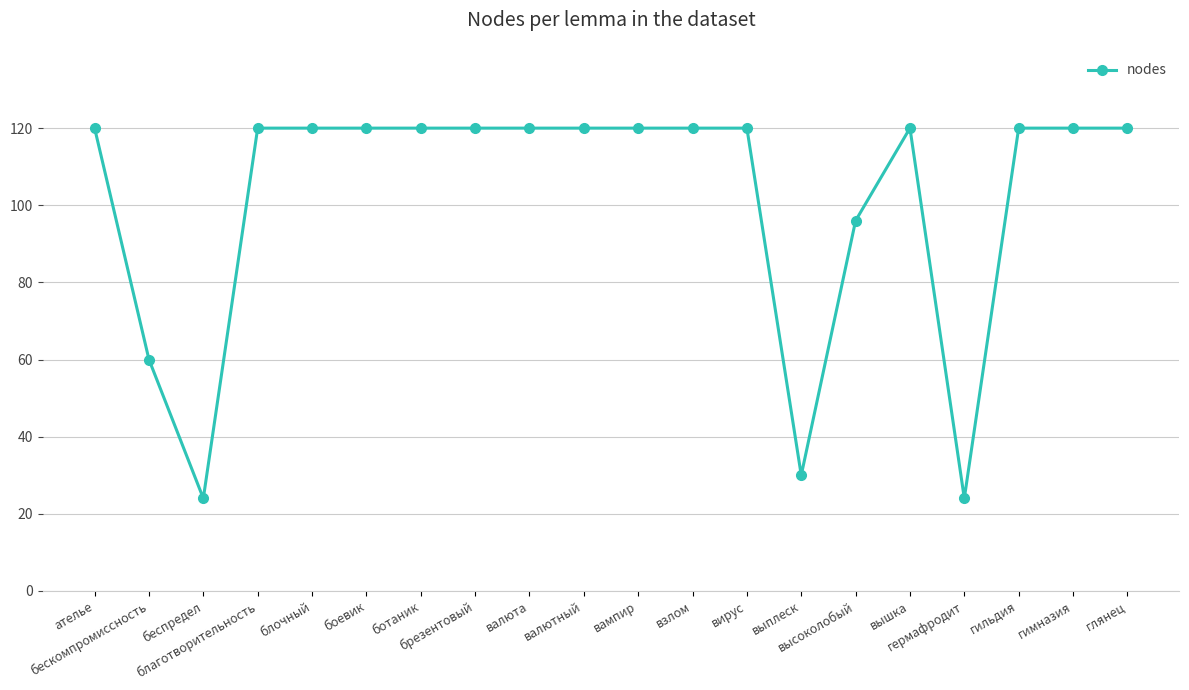

Count the number of categories in the chart.

20